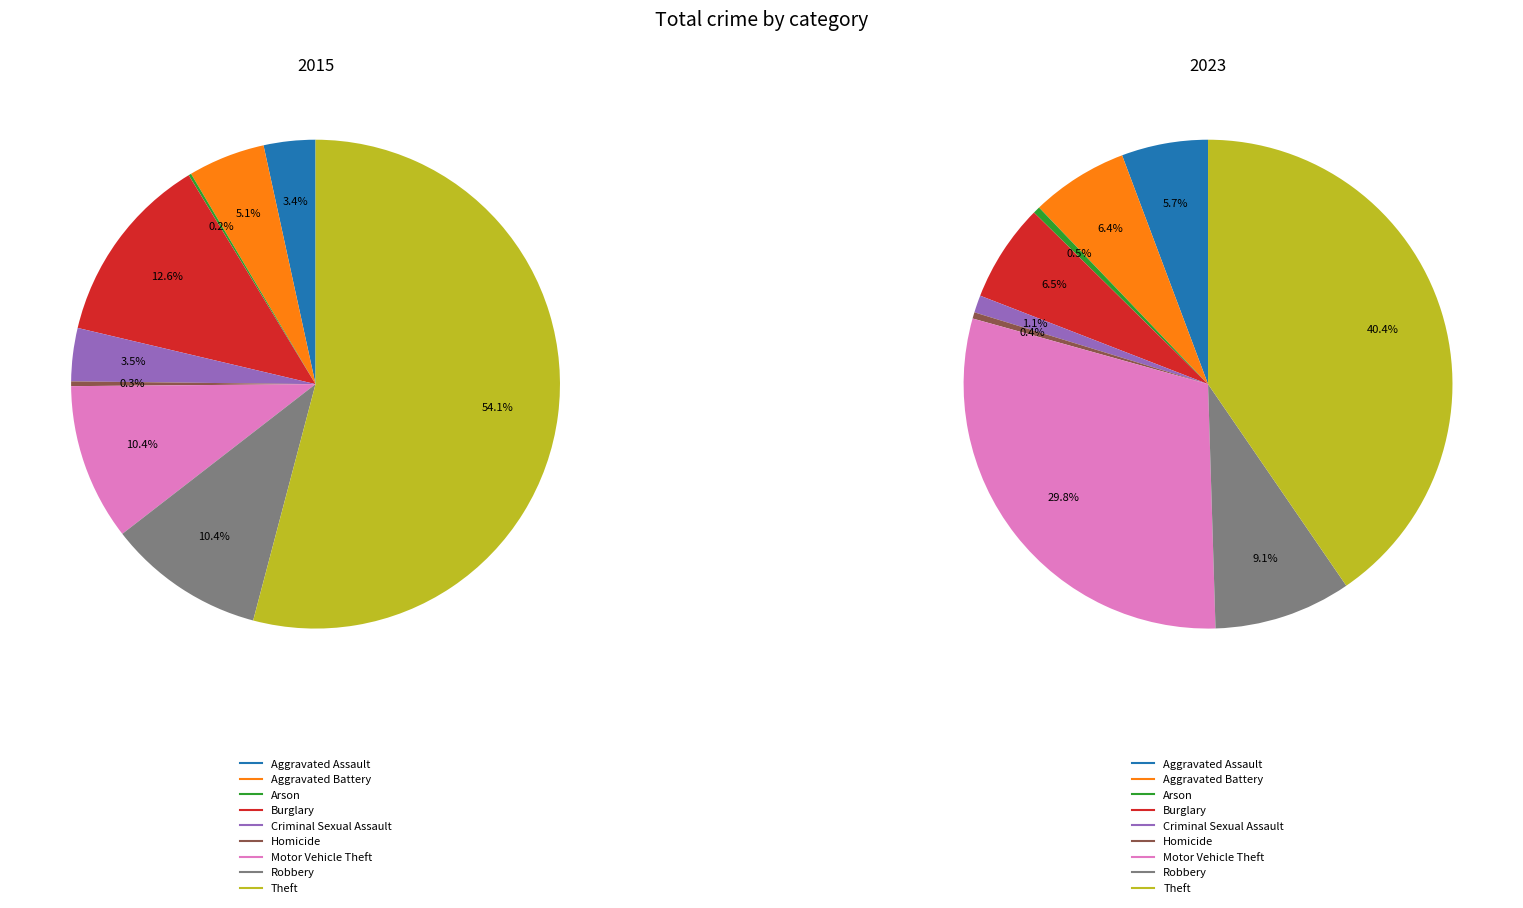

The 2 slice represents 0% of the pie. True or false?

True